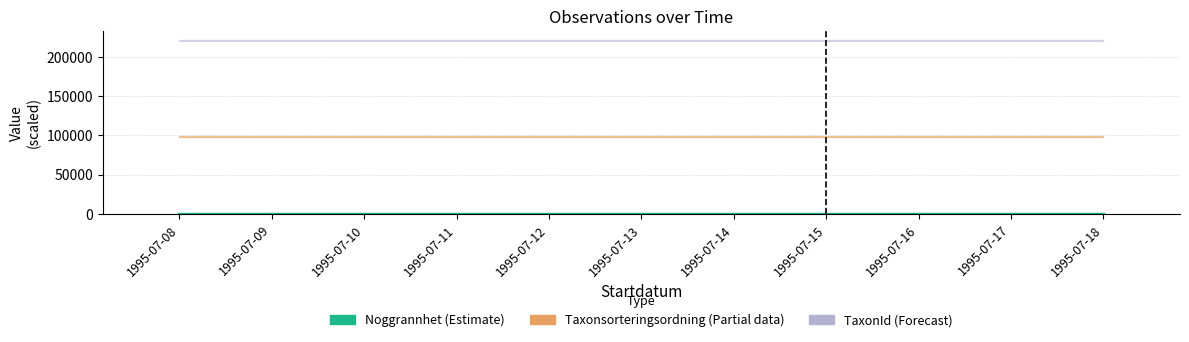

How many groups of bars are there?

11